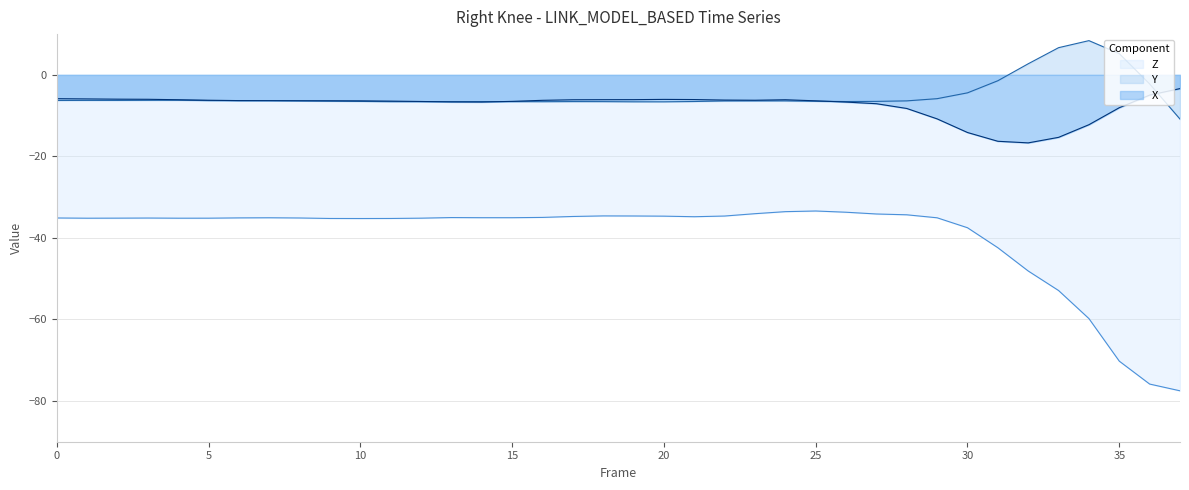

Where does the Y series first go above -6?

29